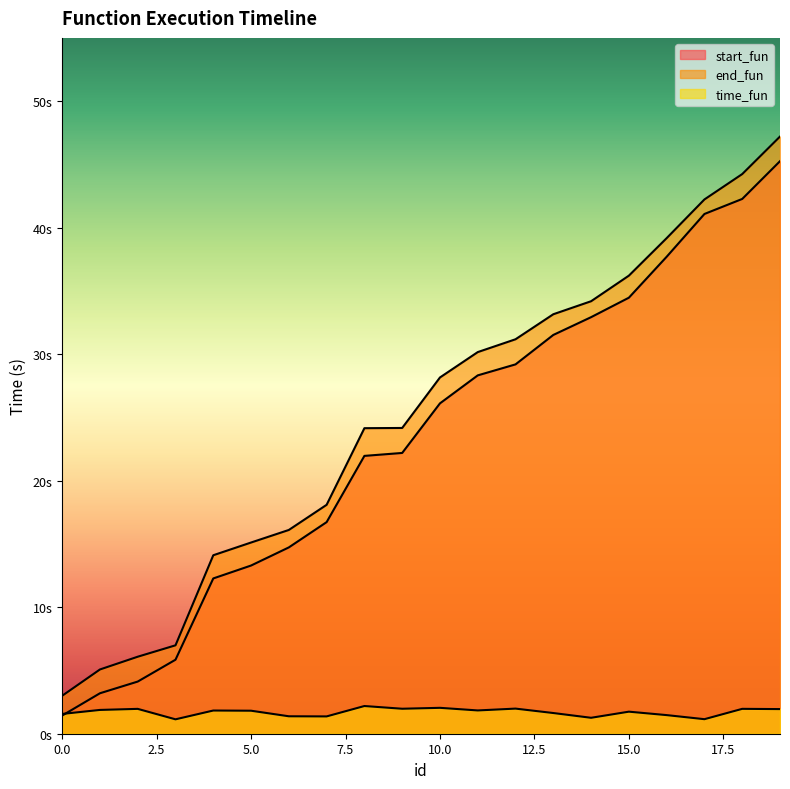

At which category does time_fun reach its first local peak?

2